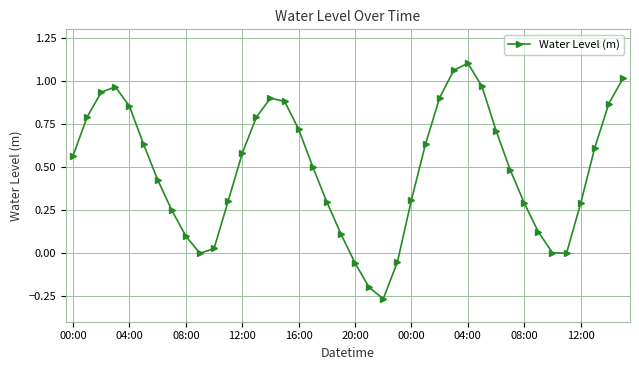

What is the difference between the second highest and minimum values?

1.3